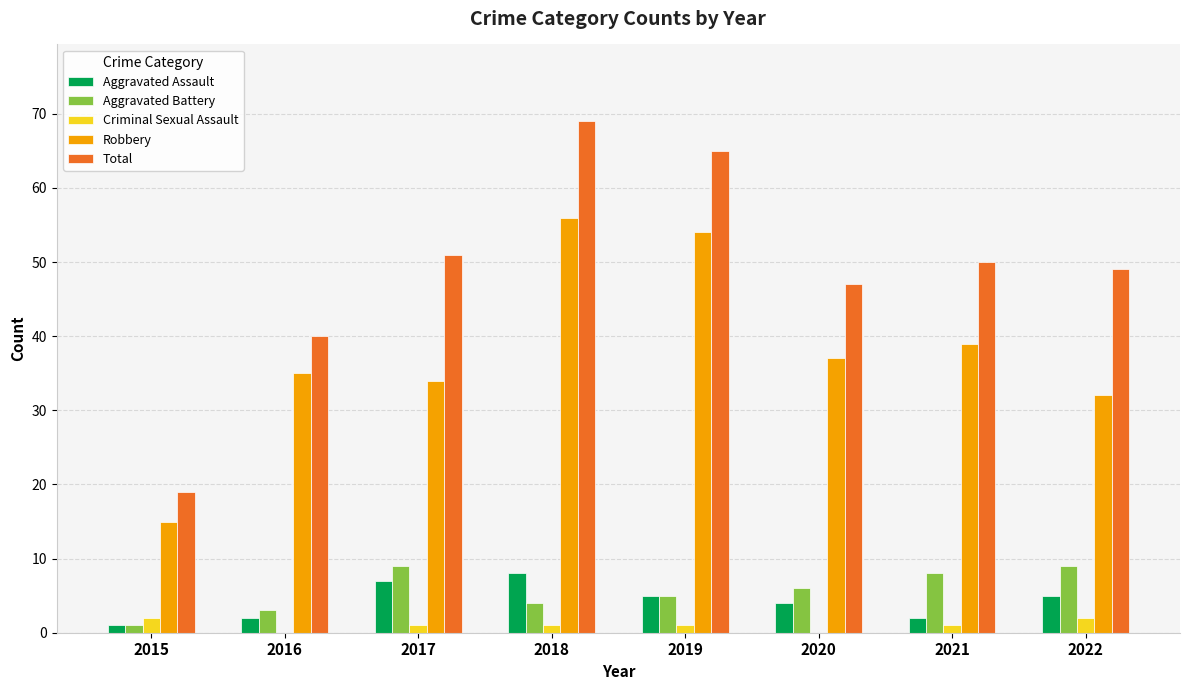

Which series has the largest total across all categories?

Total